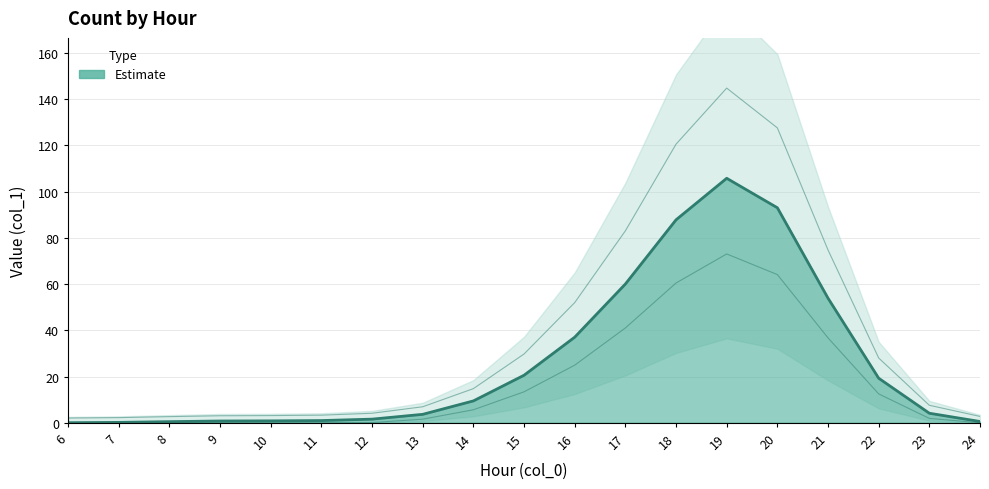

At which category does the data reach its first local valley?

10